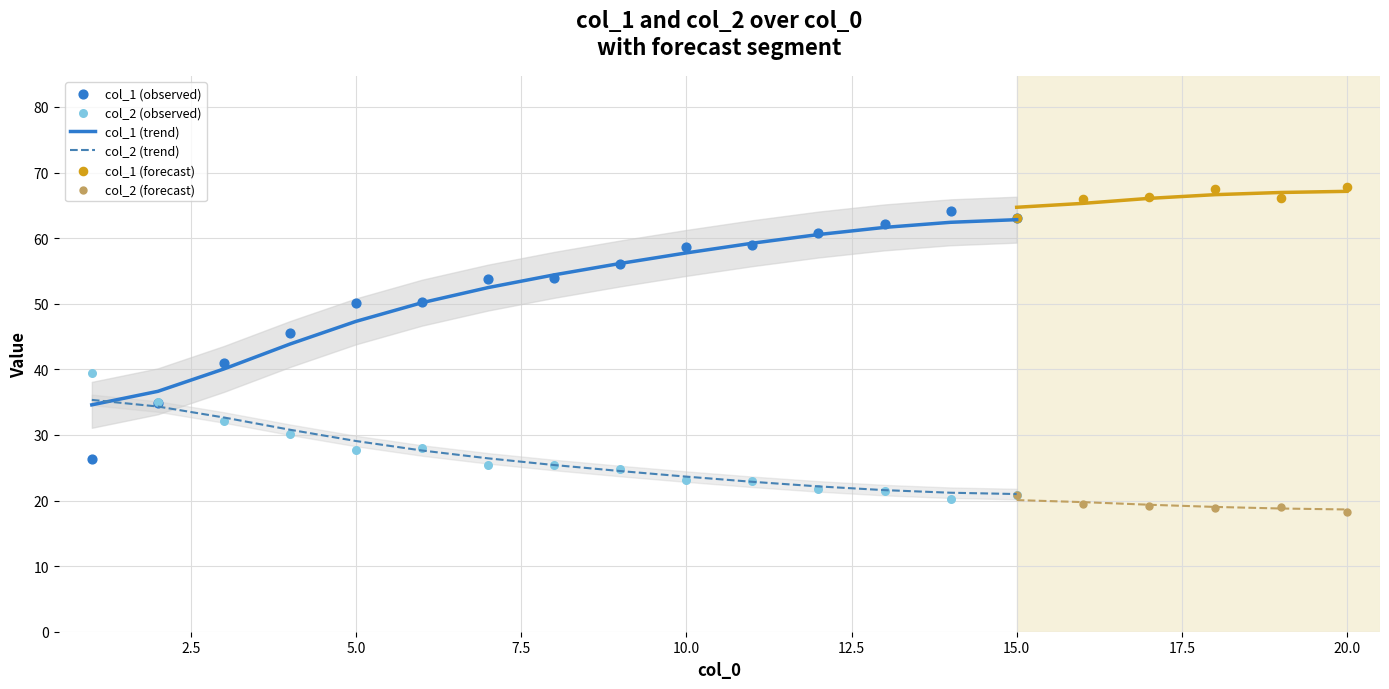

Which series contains the lowest Y value?

col_2